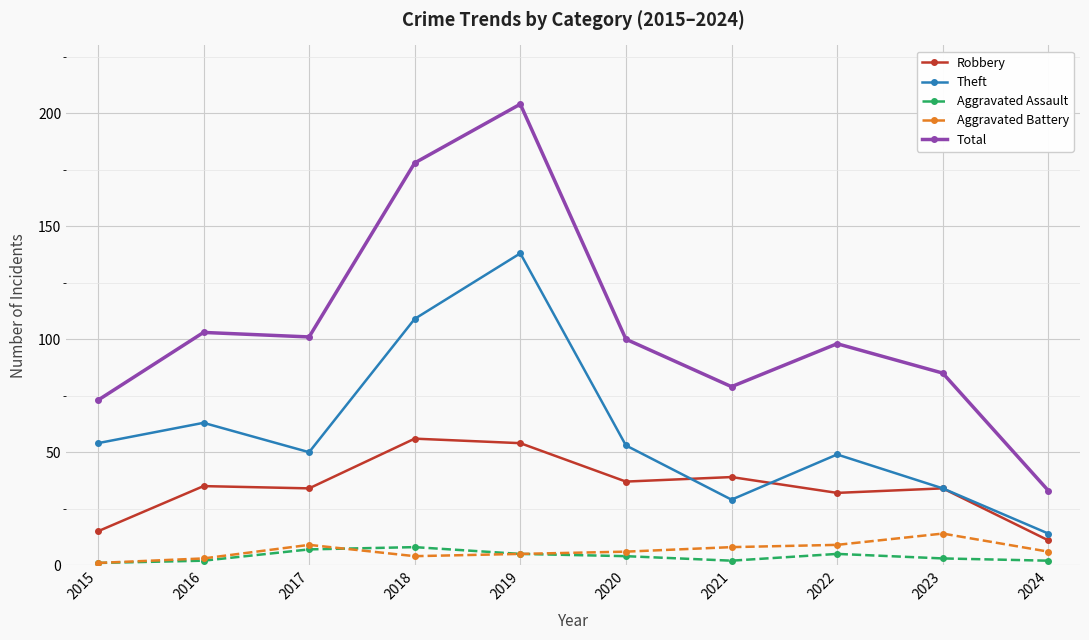

At which category does Aggravated Battery reach its first local peak?

2017